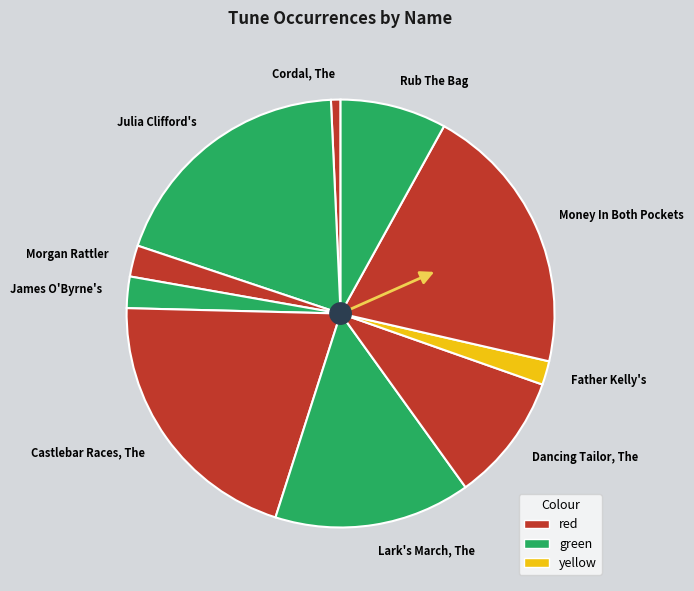

Is it true that Lark's March, The is 15% of the pie?

True